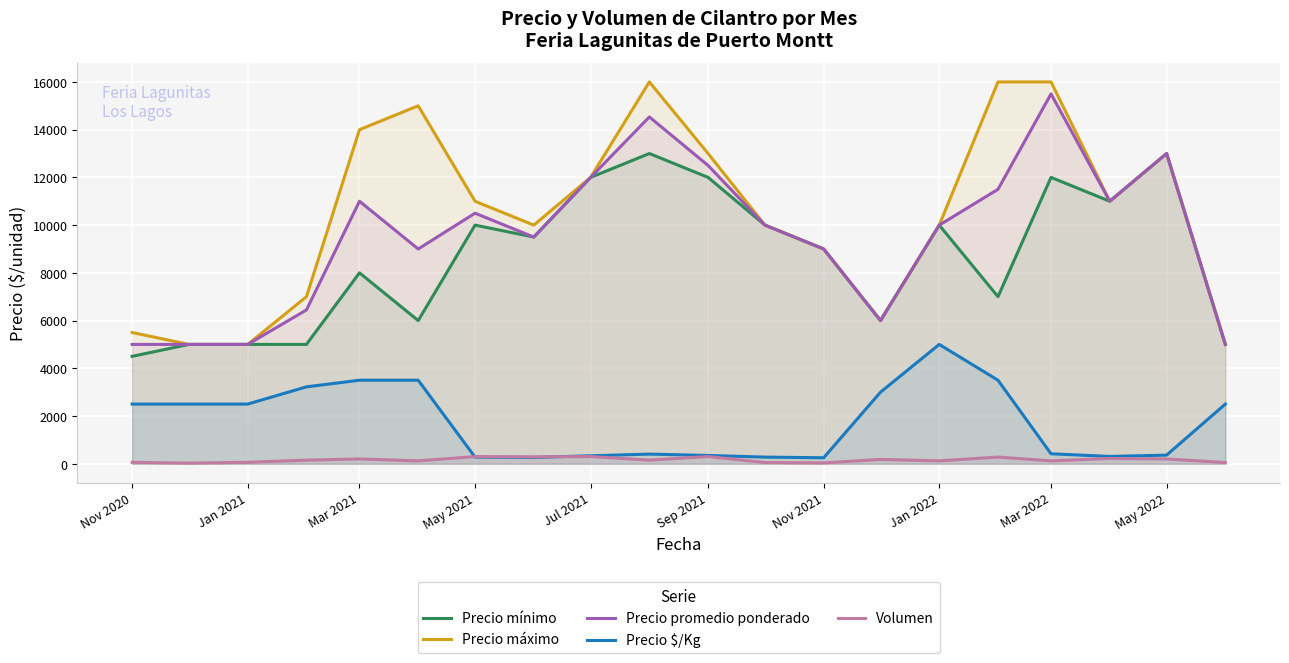

Is it true that Precio mínimo equals 12000 at Mar 2022?

True